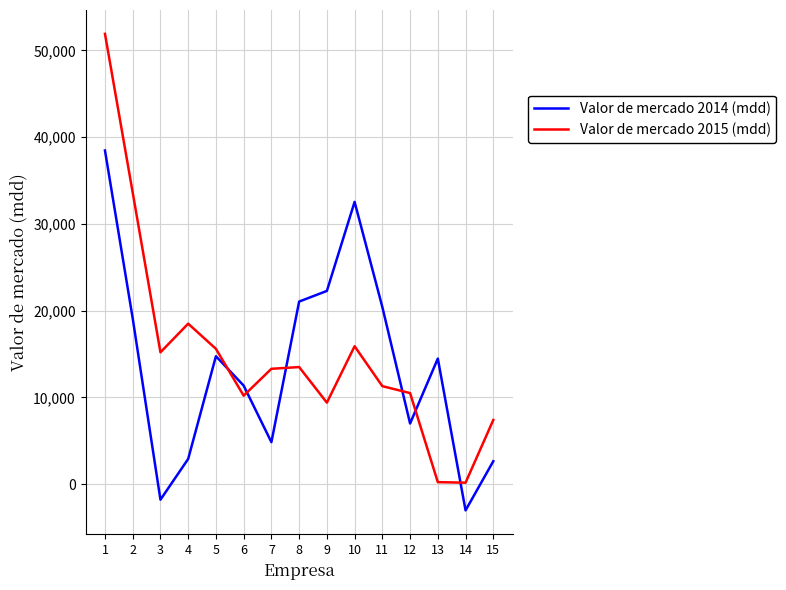

Which series has the largest total across all categories?

Valor de mercado 2015 (mdd)